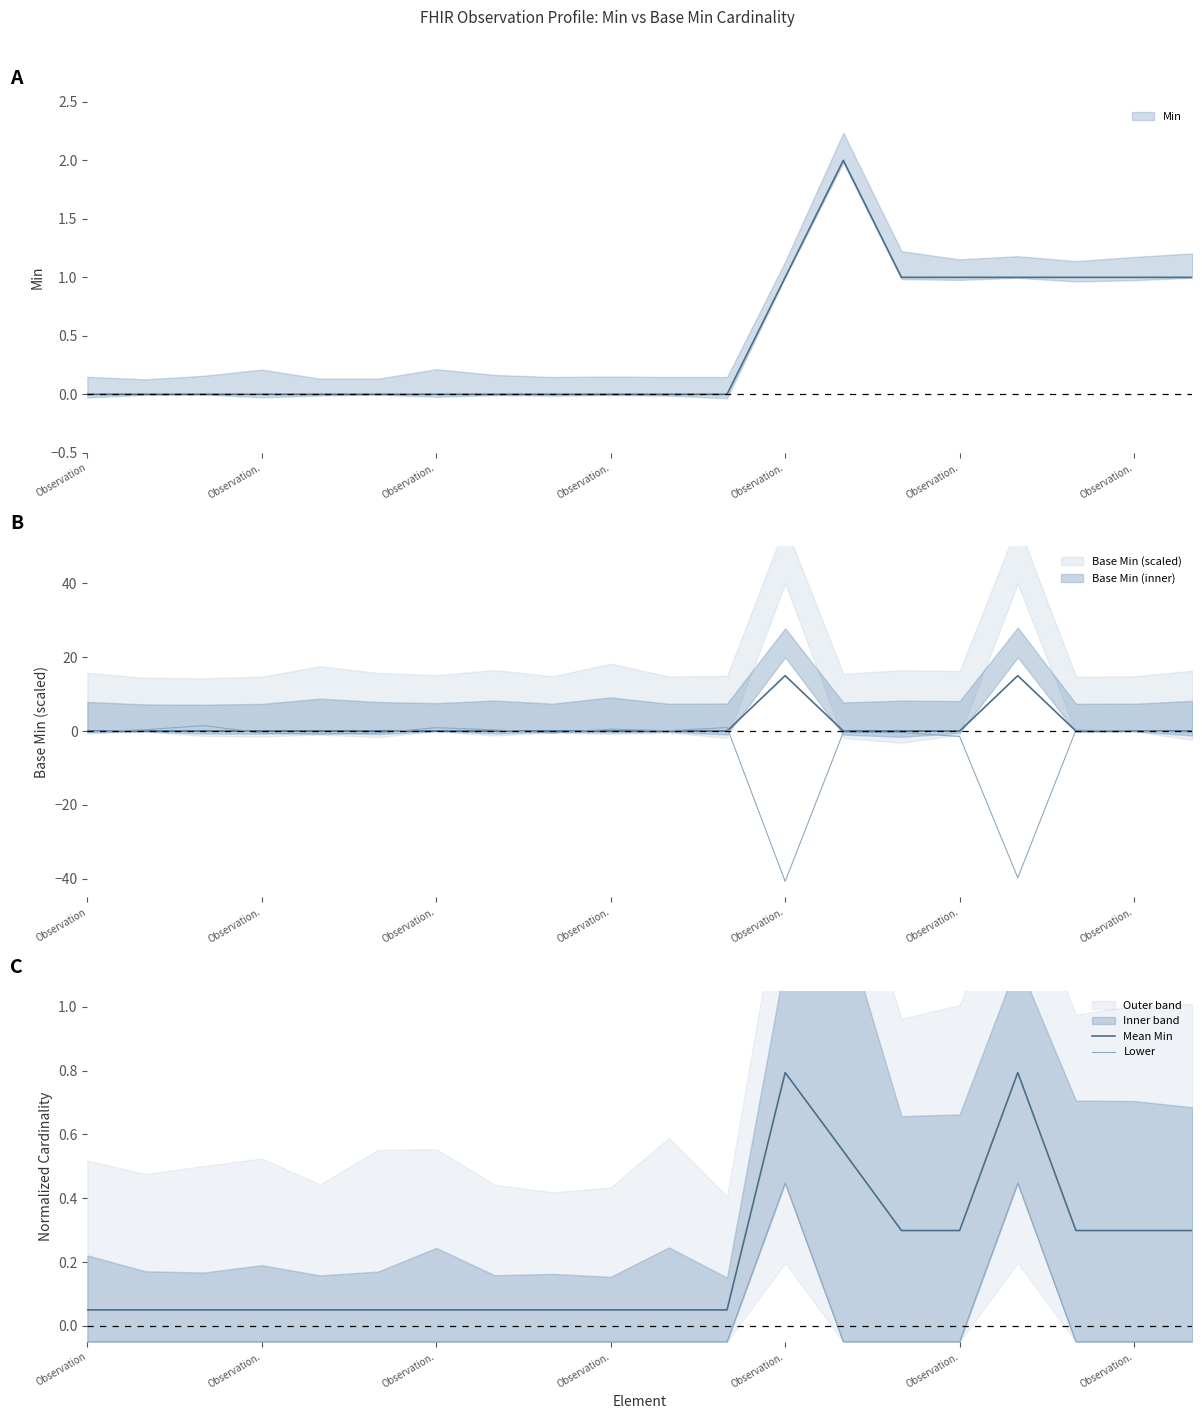

True or false: Lower and Mean Min cross at least once.

False